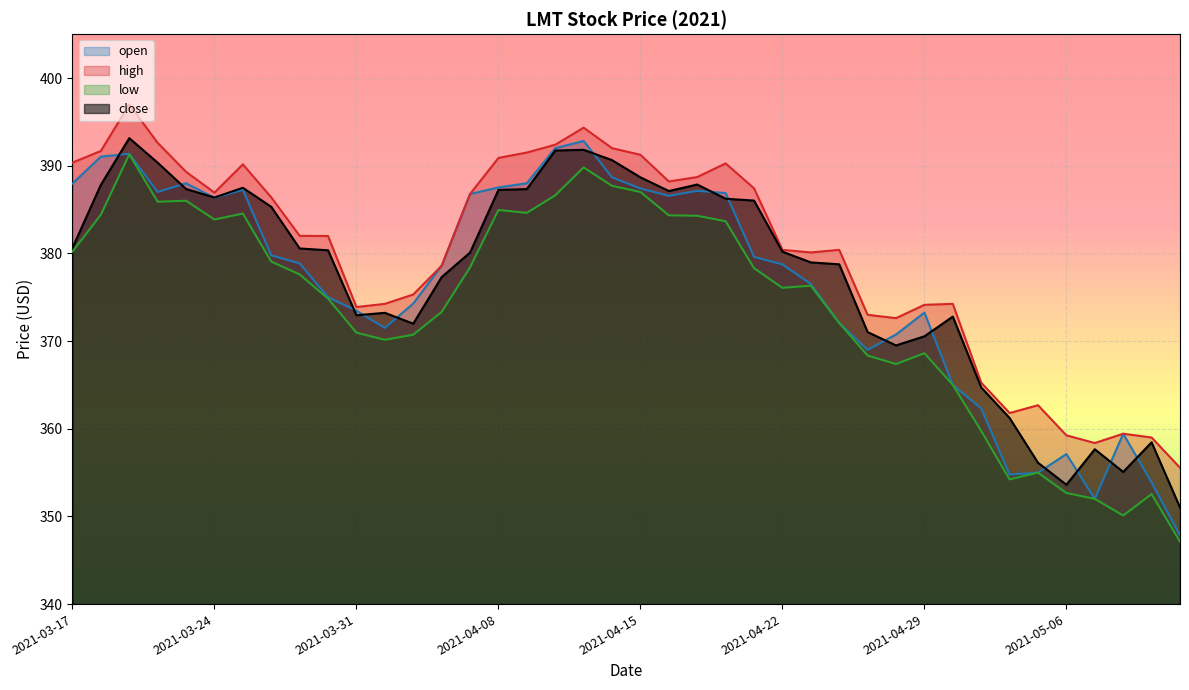

Is the value of close at 2021-04-12 greater than the value of high at 2021-04-14?

No